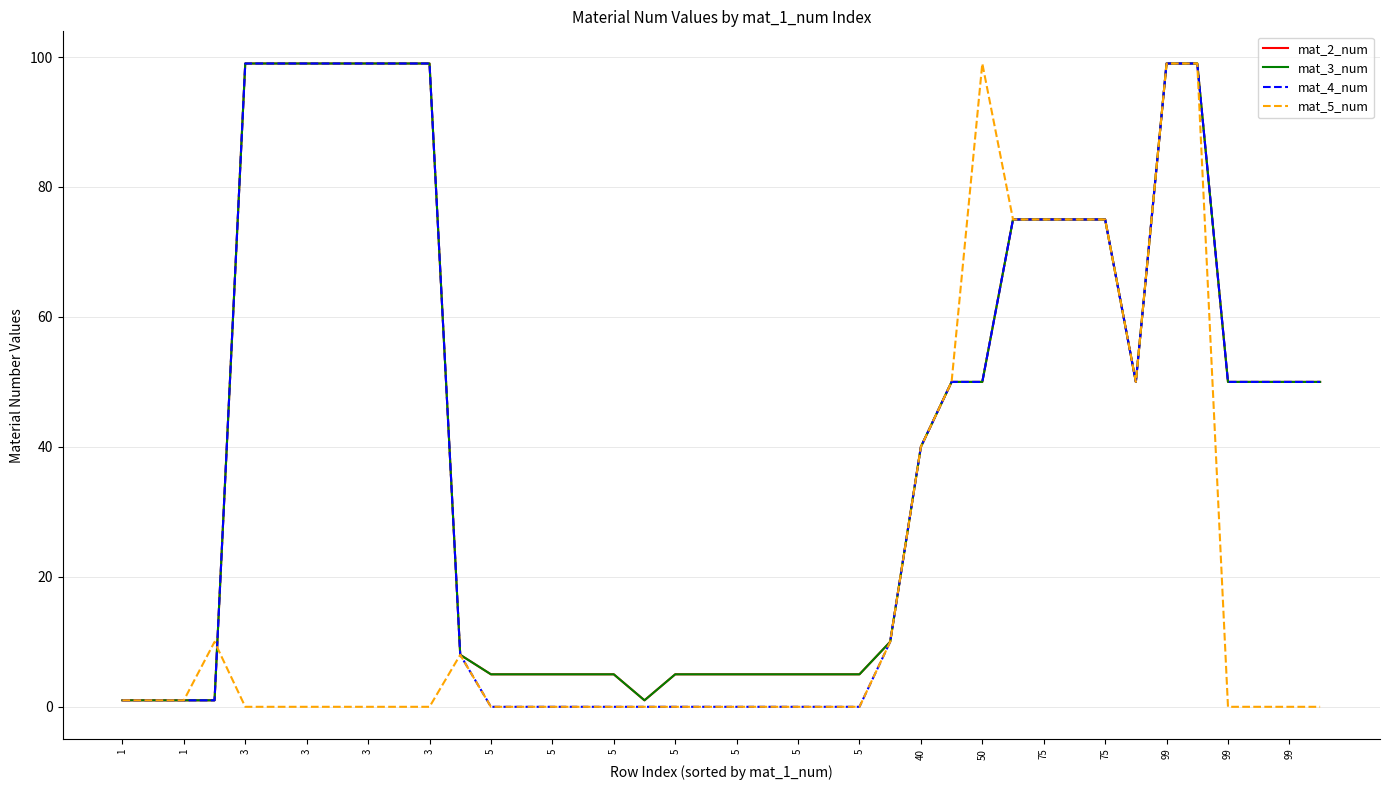

Which series has the widest spread of values?

mat_4_num